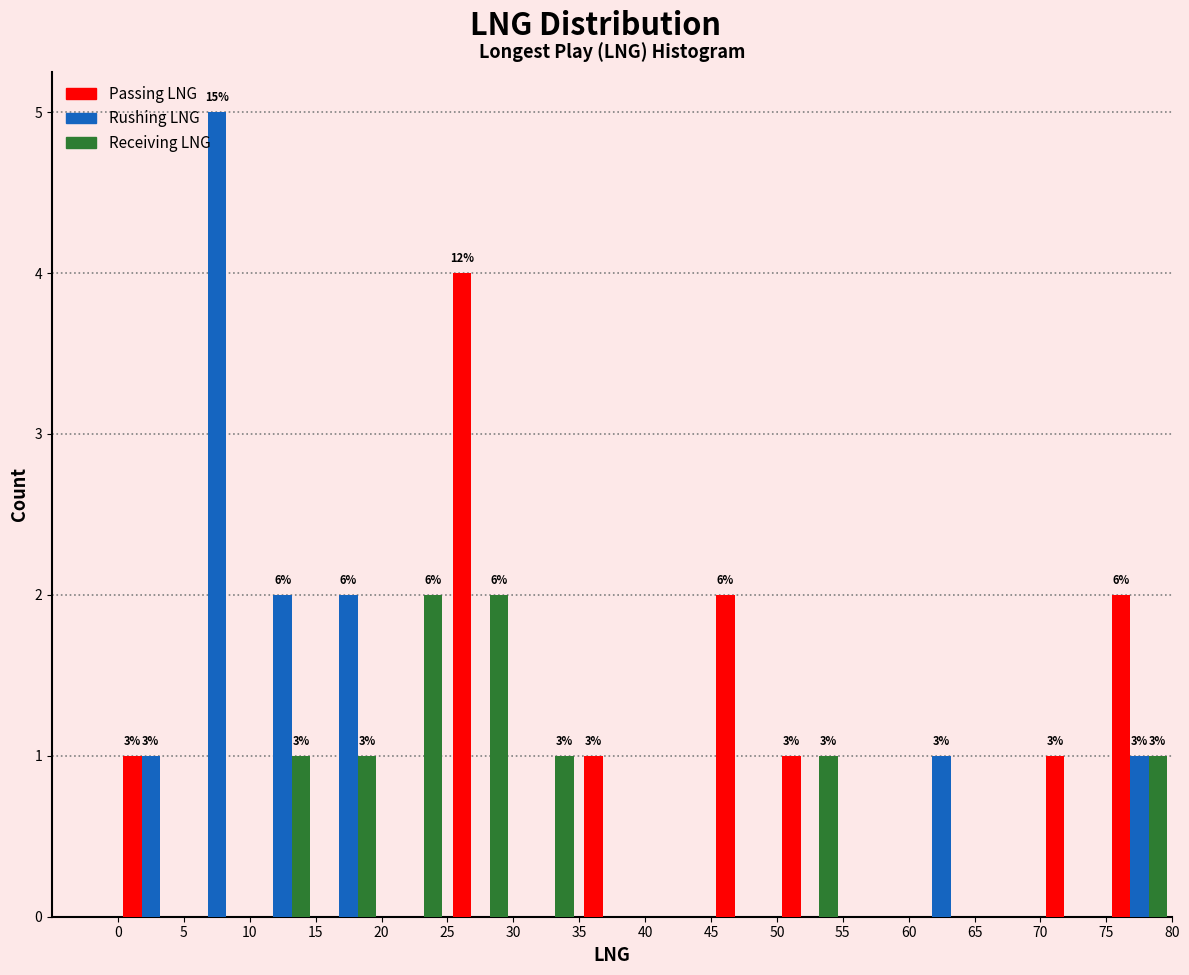

In the Rushing LNG series, which range on the x-axis has the tallest bar?

5 to 10